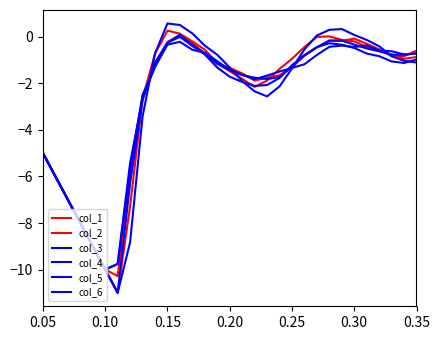

Which series has the largest total across all categories?

col_5